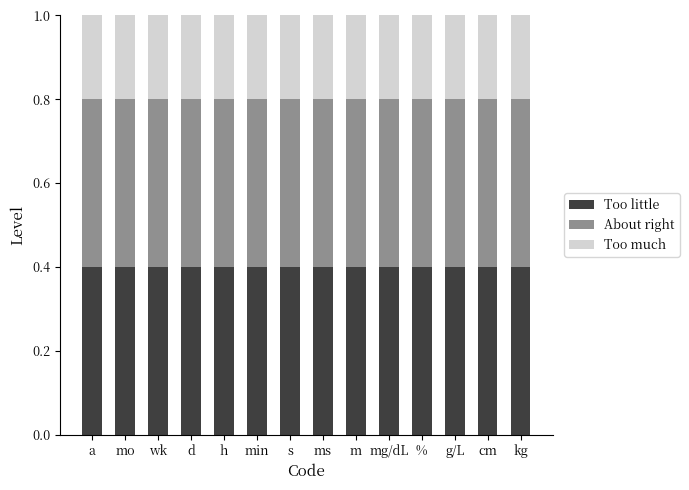

What is the total value across all series at %?

1.0